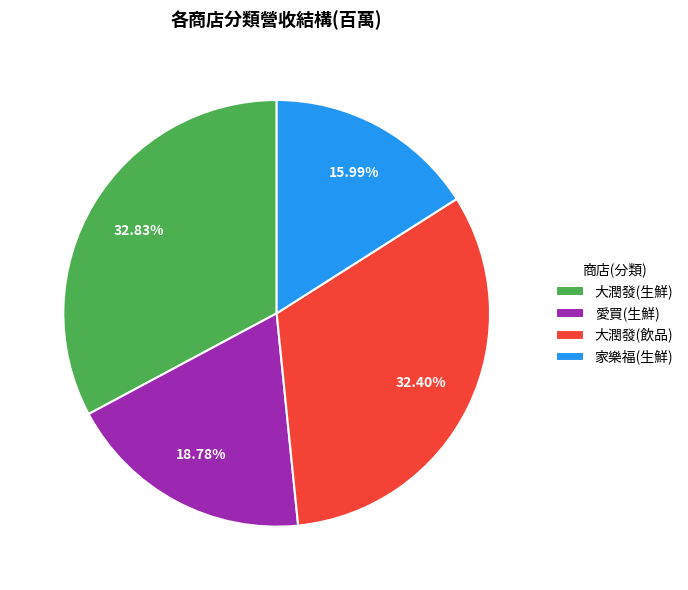

Is 家樂福(生鮮) the majority of the pie?

No